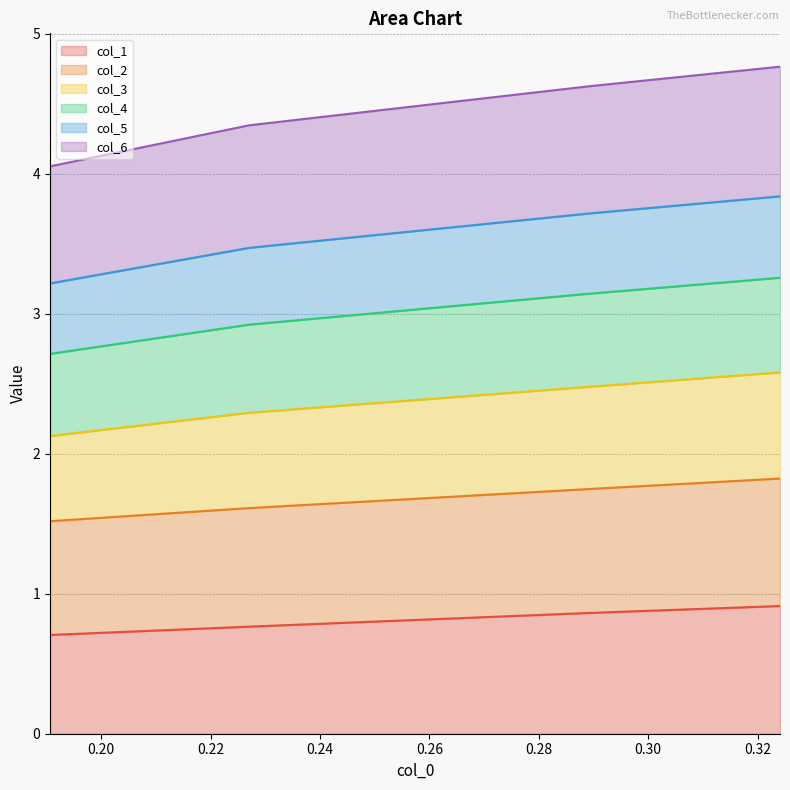

True or false: col_4 and col_1 cross at least once.

False